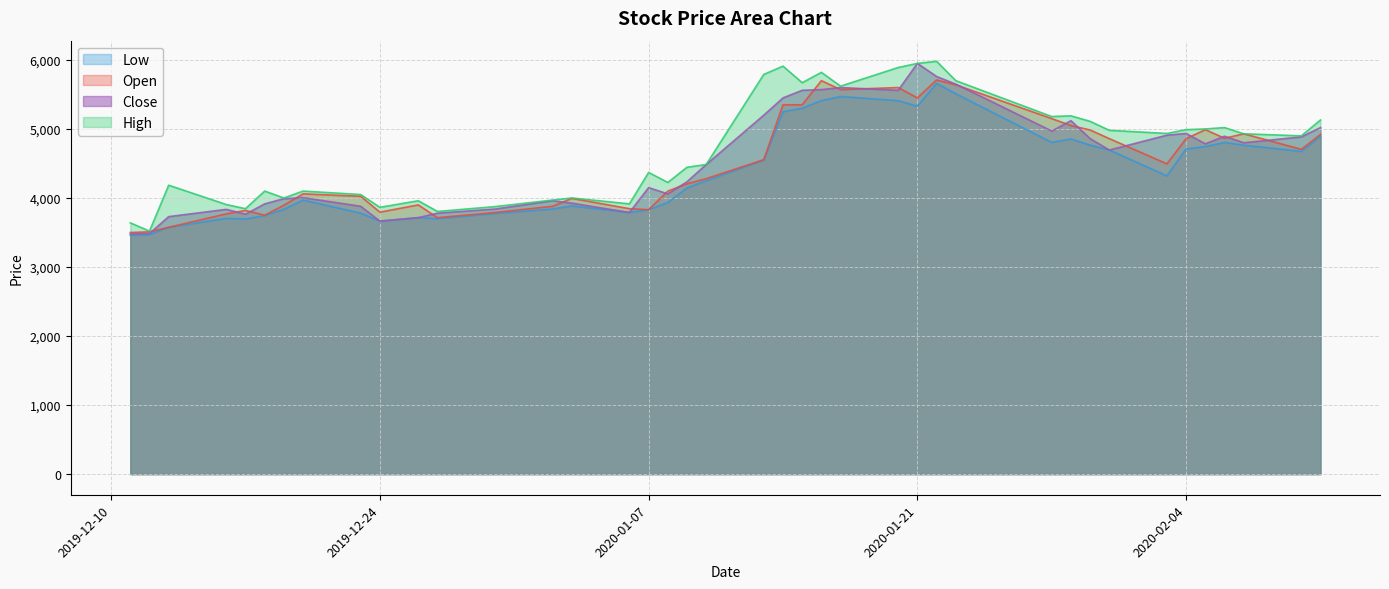

At how many categories does at least one series exceed 5415?

9